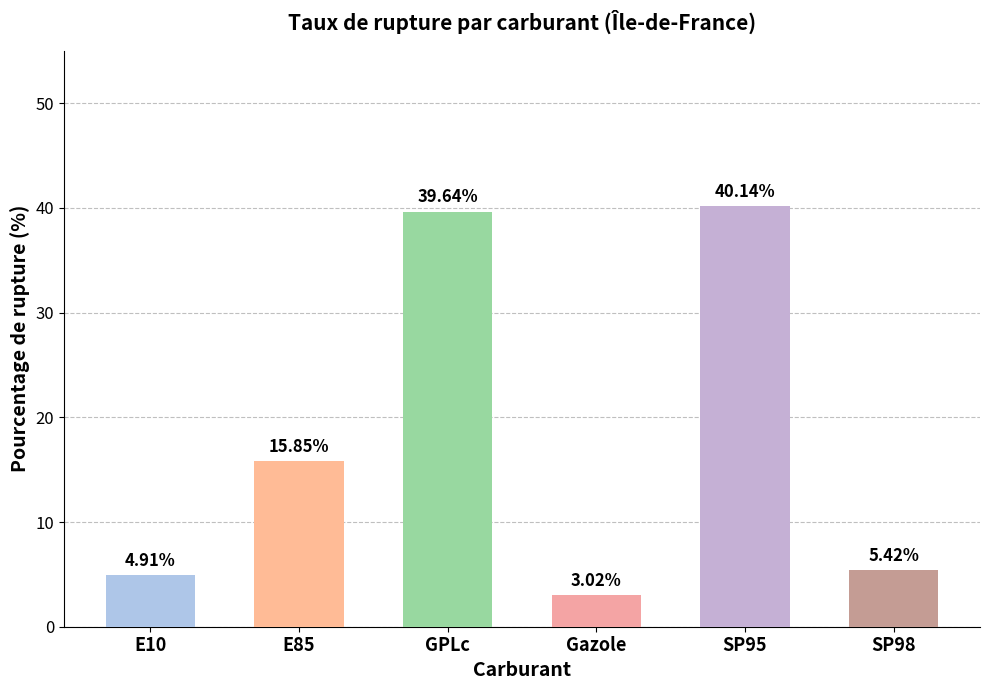

Does the chart contain stacked bars?

No